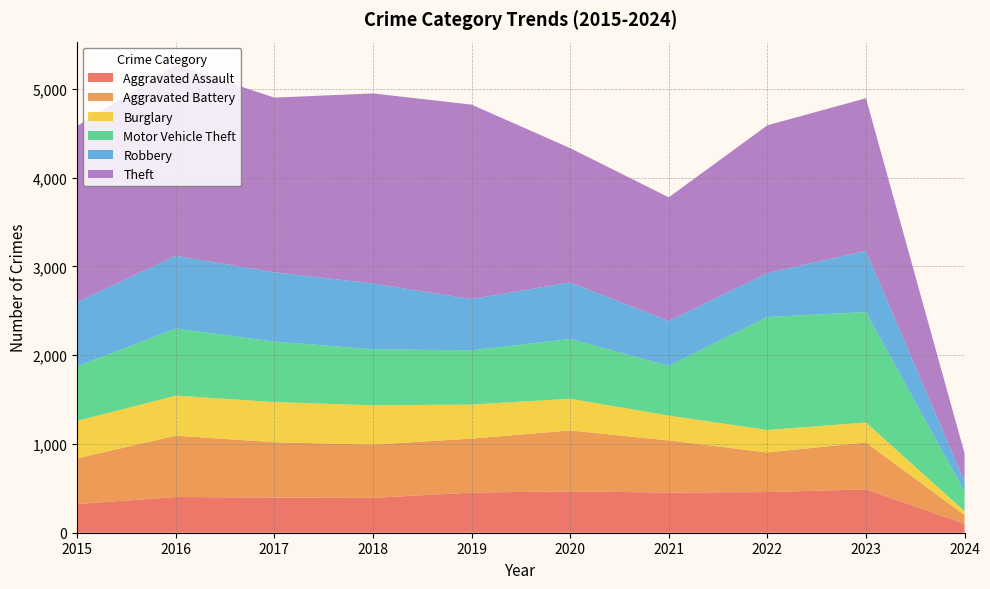

Reading left to right, transcribe all the data shown in this chart.

Aggravated Assault: 323	402	396	392	452	466	452	458	488	101
Aggravated Battery: 515	691	623	600	608	686	587	446	529	98
Burglary: 421	451	453	443	383	357	280	253	224	44
Motor Vehicle Theft: 614	756	680	631	611	673	560	1272	1244	221
Robbery: 726	819	780	741	577	637	506	495	690	114
Theft: 1981	2148	1968	2140	2190	1512	1392	1664	1718	315